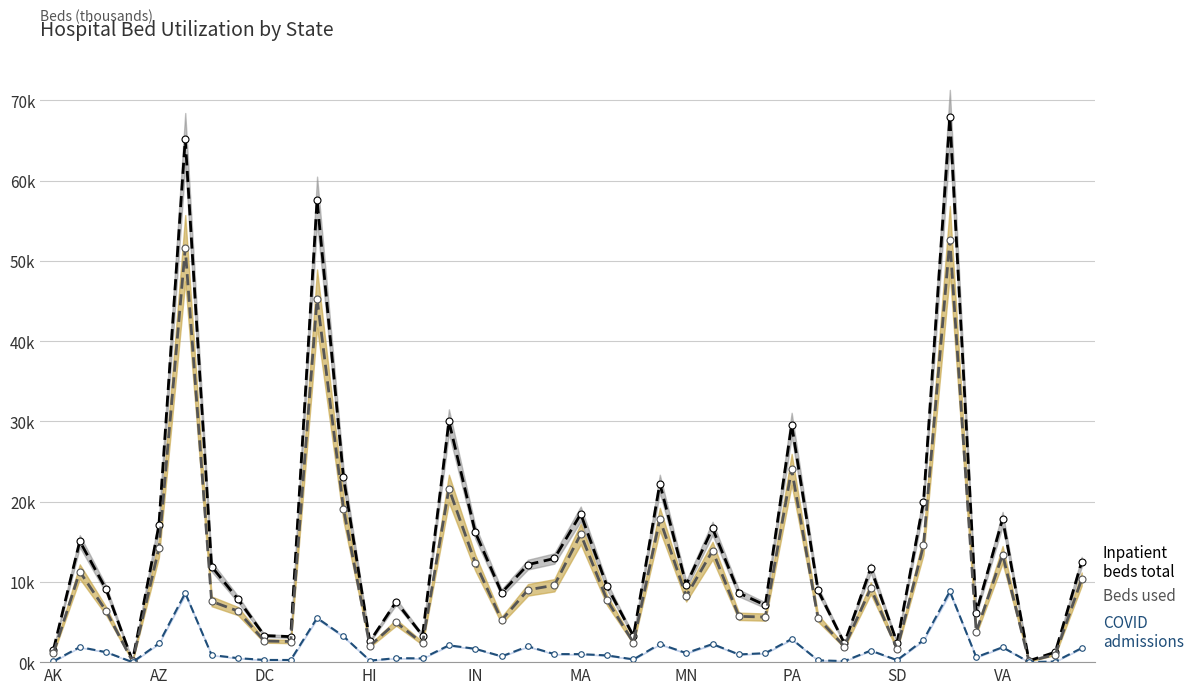

Is the value of inpatient_beds_used_covid at IN greater than the value of inpatient_beds at 14?

No